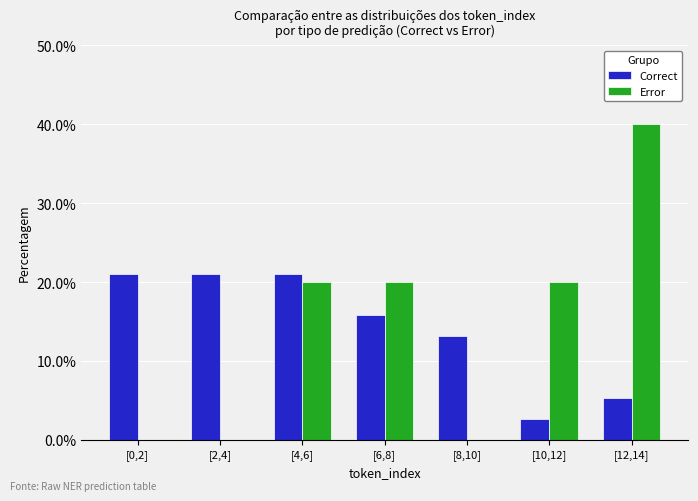

Reading right to left, transcribe all the data shown in this chart.

Correct: [12,14]=5.3	[10,12]=2.6	[8,10]=13.2	[6,8]=15.8	[4,6]=21.1	[2,4]=21.1	[0,2]=21.1
Error: [12,14]=40.0	[10,12]=20.0	[8,10]=0.0	[6,8]=20.0	[4,6]=20.0	[2,4]=0.0	[0,2]=0.0